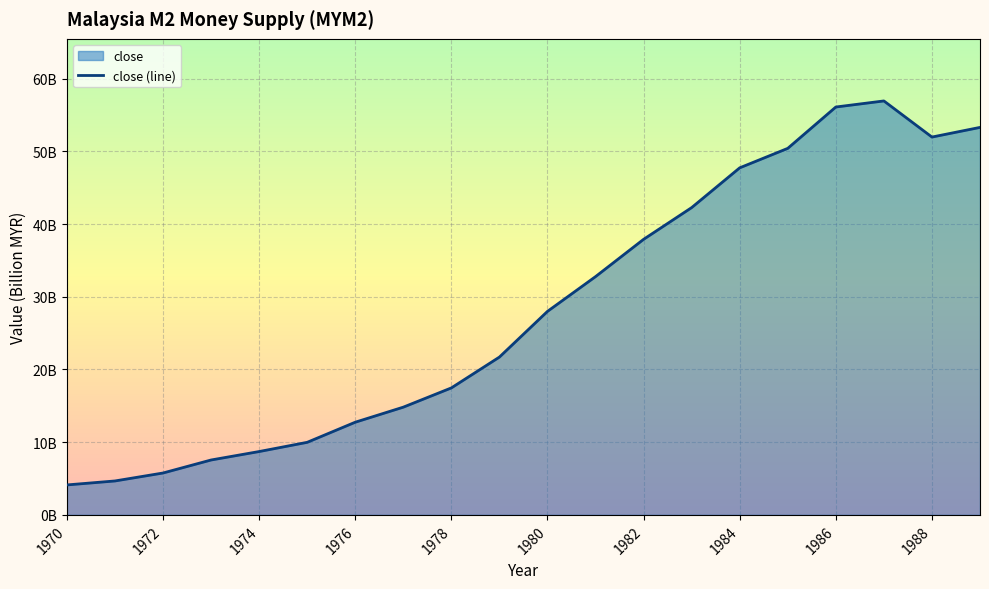

Reading left to right, transcribe all the data shown in this chart.

4.1	4.7	5.8	7.6	8.7	10.0	12.7	14.8	17.5	21.7	28.0	32.8	37.9	42.3	47.7	50.4	56.1	56.9	52.0	53.3